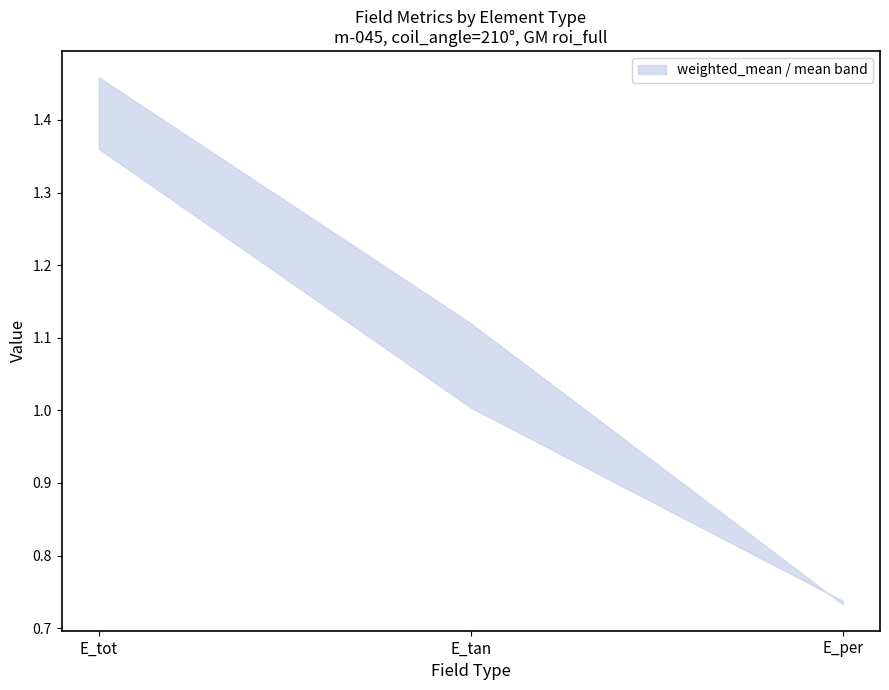

Does the chart have visible grid lines?

No